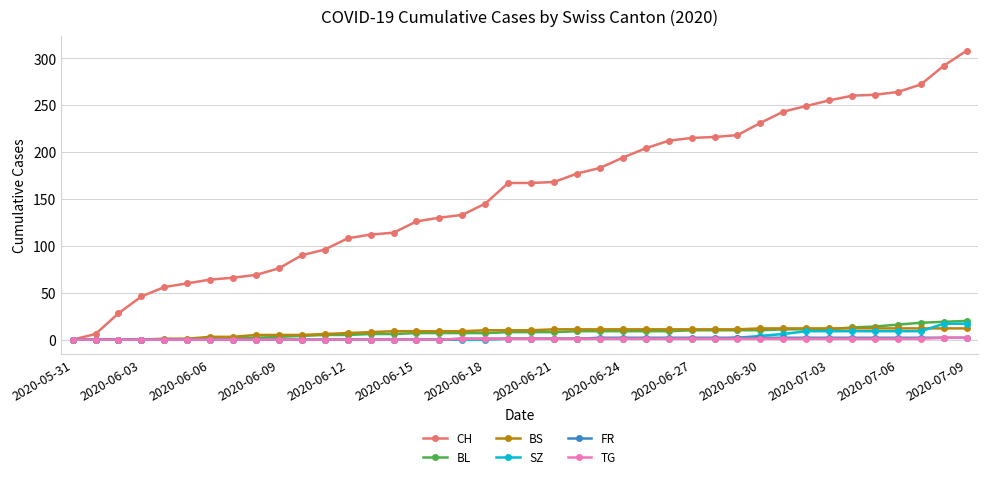

What is the difference between the maximum and minimum values in the SZ series?

17